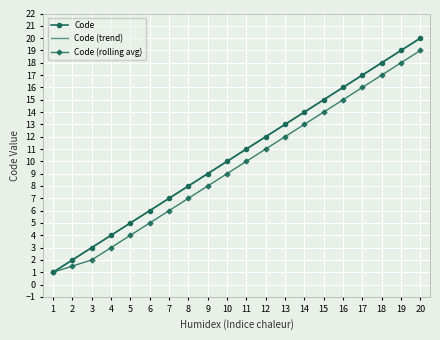

What is the average value of the Code (rolling avg) series?

9.6